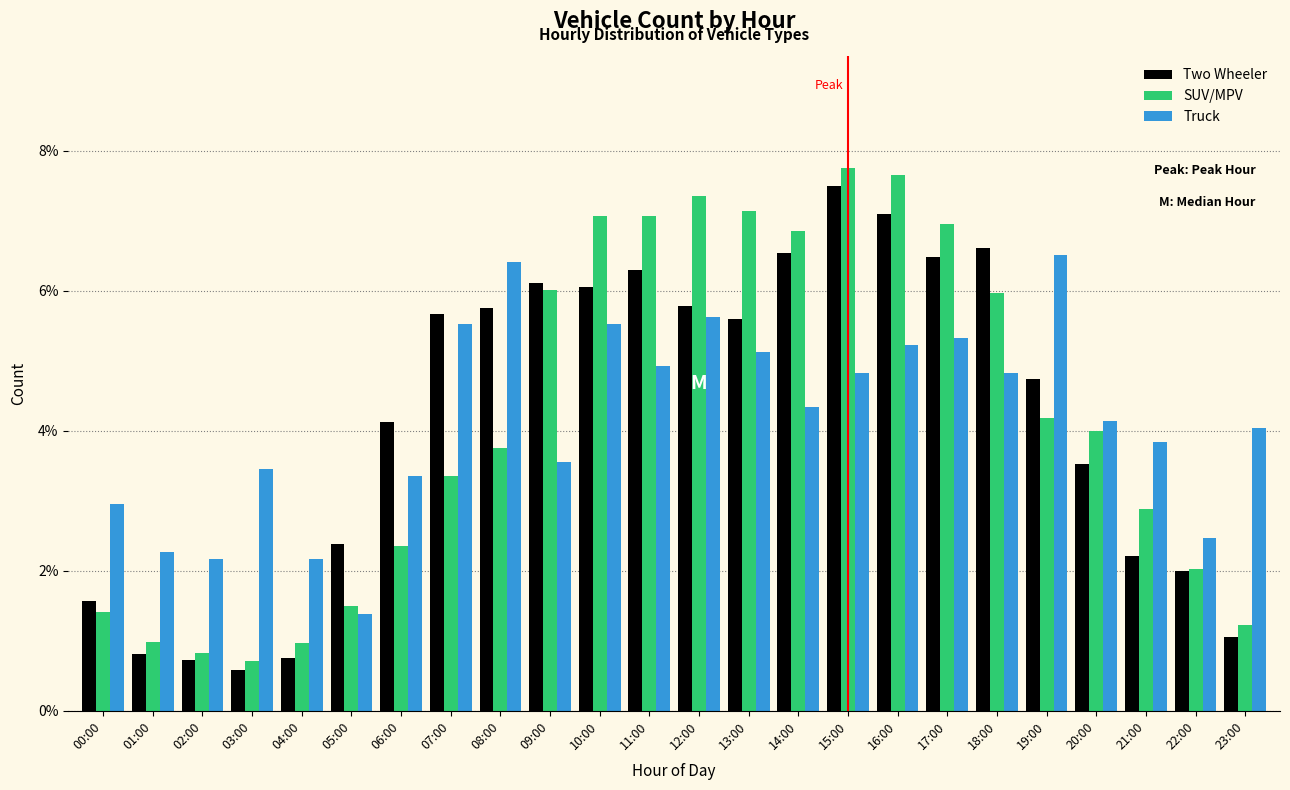

What is the sum of the SUV/MPV values at 17:00 and 13:00?

14.1